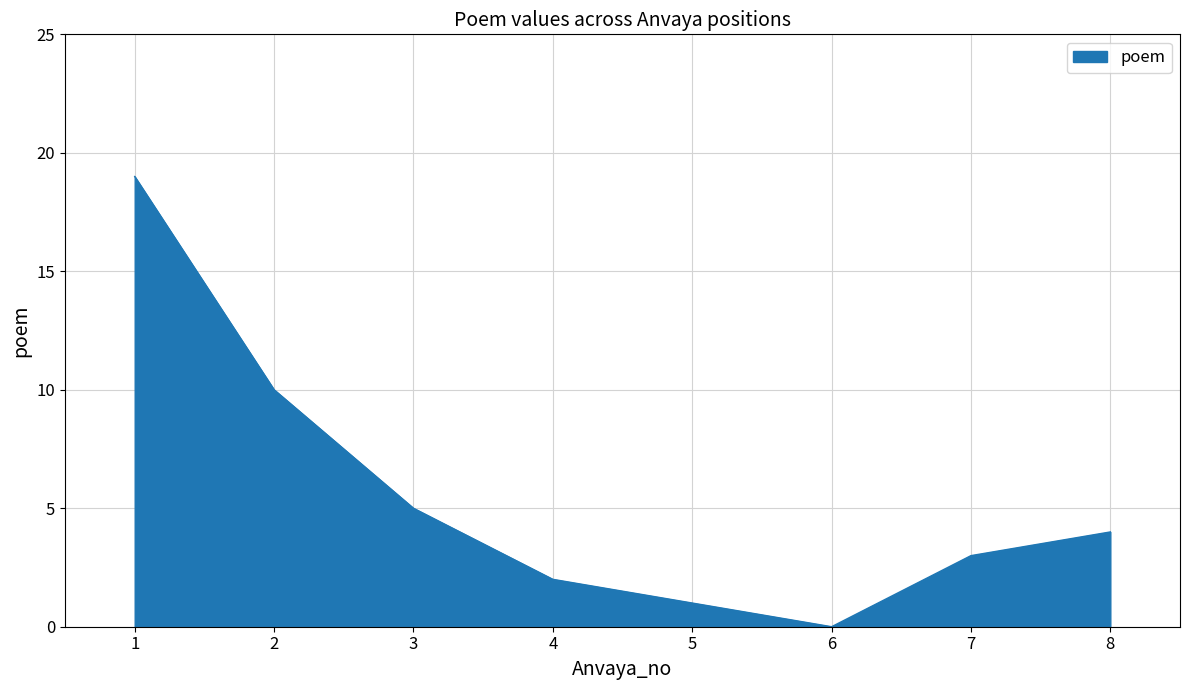

True or false: there are more than 1 points higher than both neighbors.

False